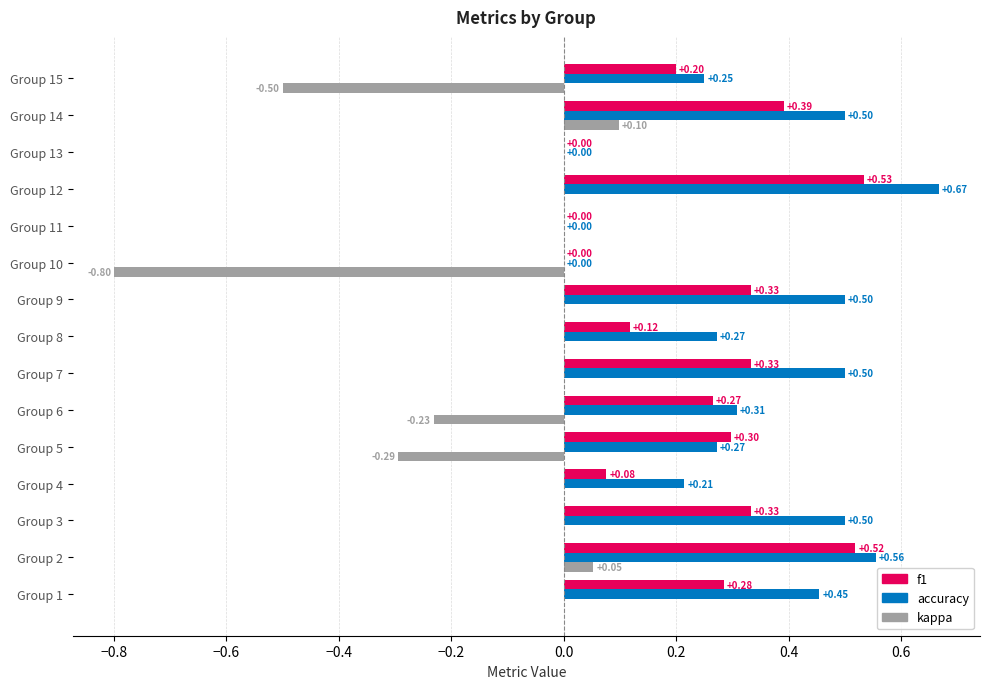

Between Group 5 and Group 9, which series saw the biggest shift?

kappa